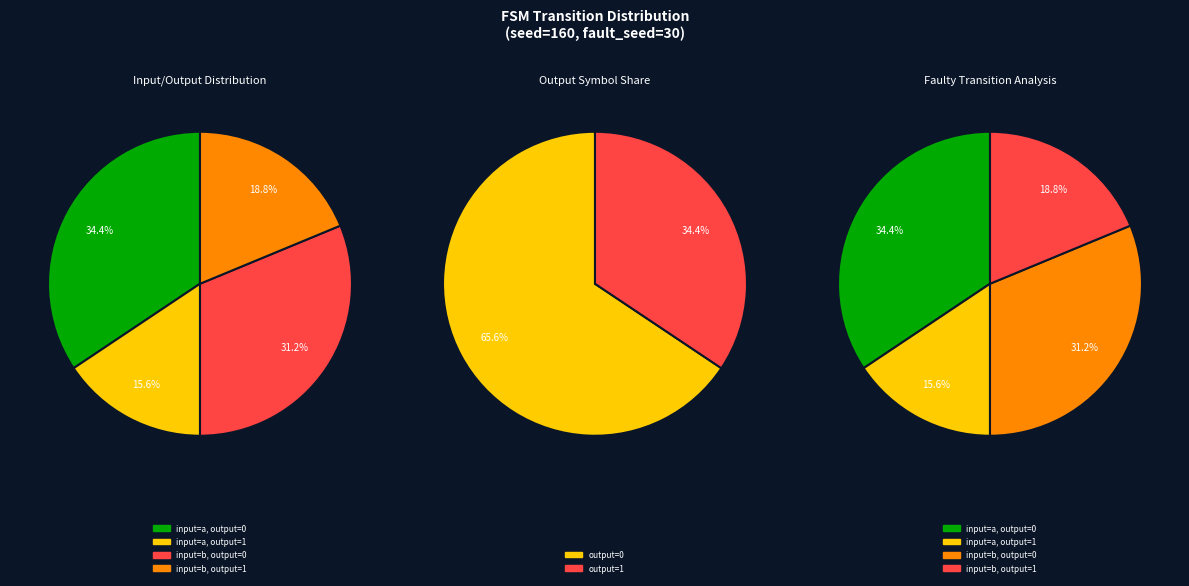

Count the number of slices in the pie.

4